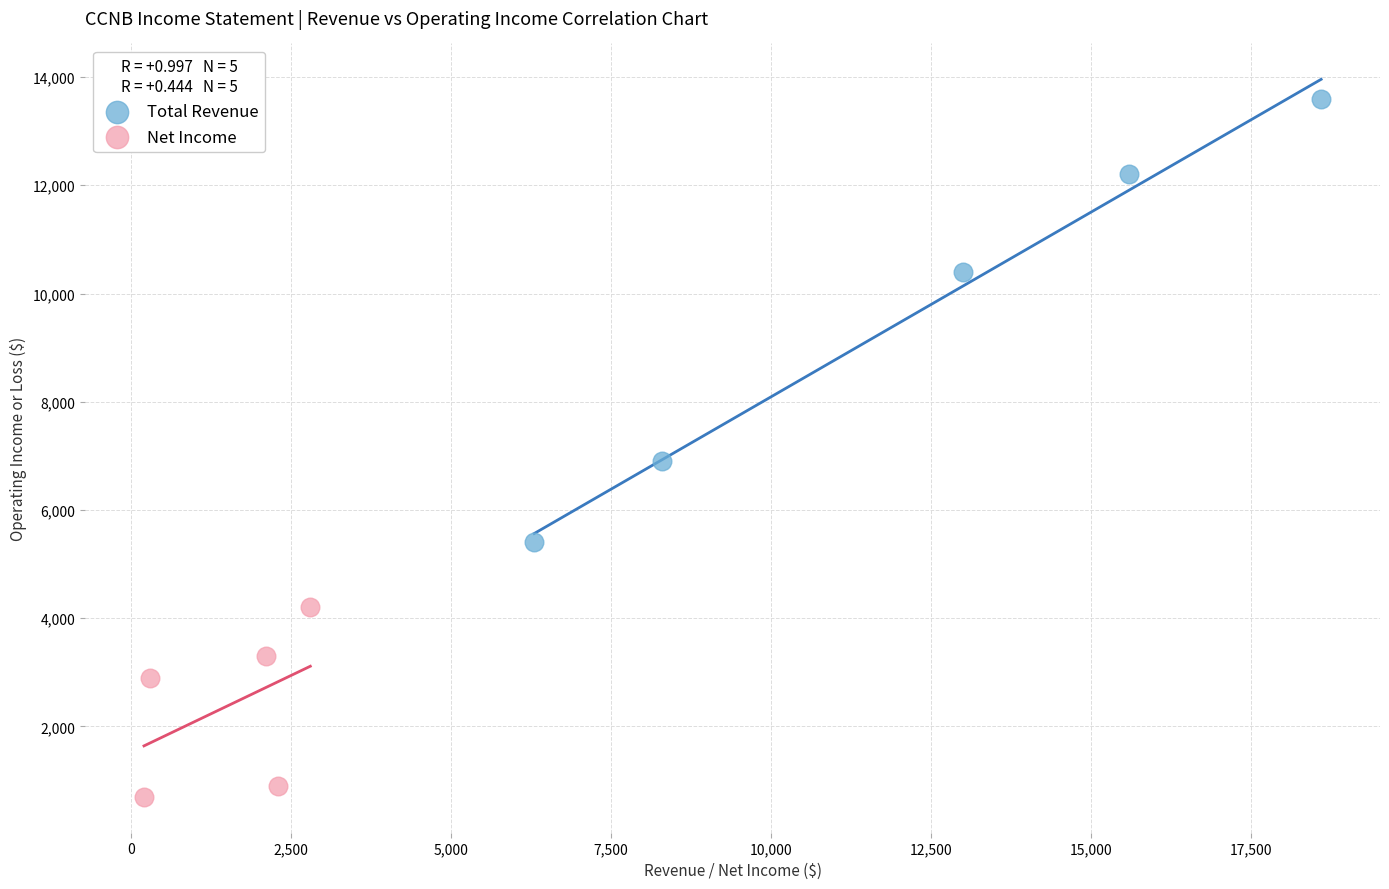

Which series contains the highest Y value?

Total Revenue